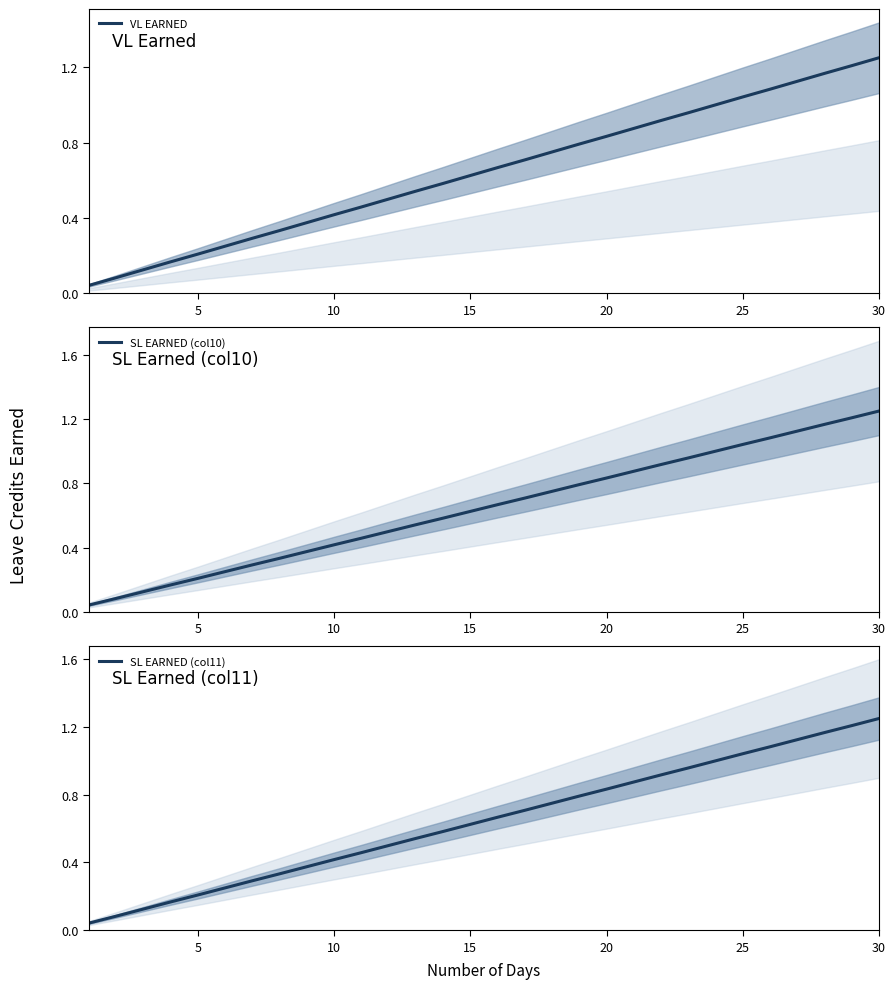

Which series has the largest range (max minus min)?

VL EARNED